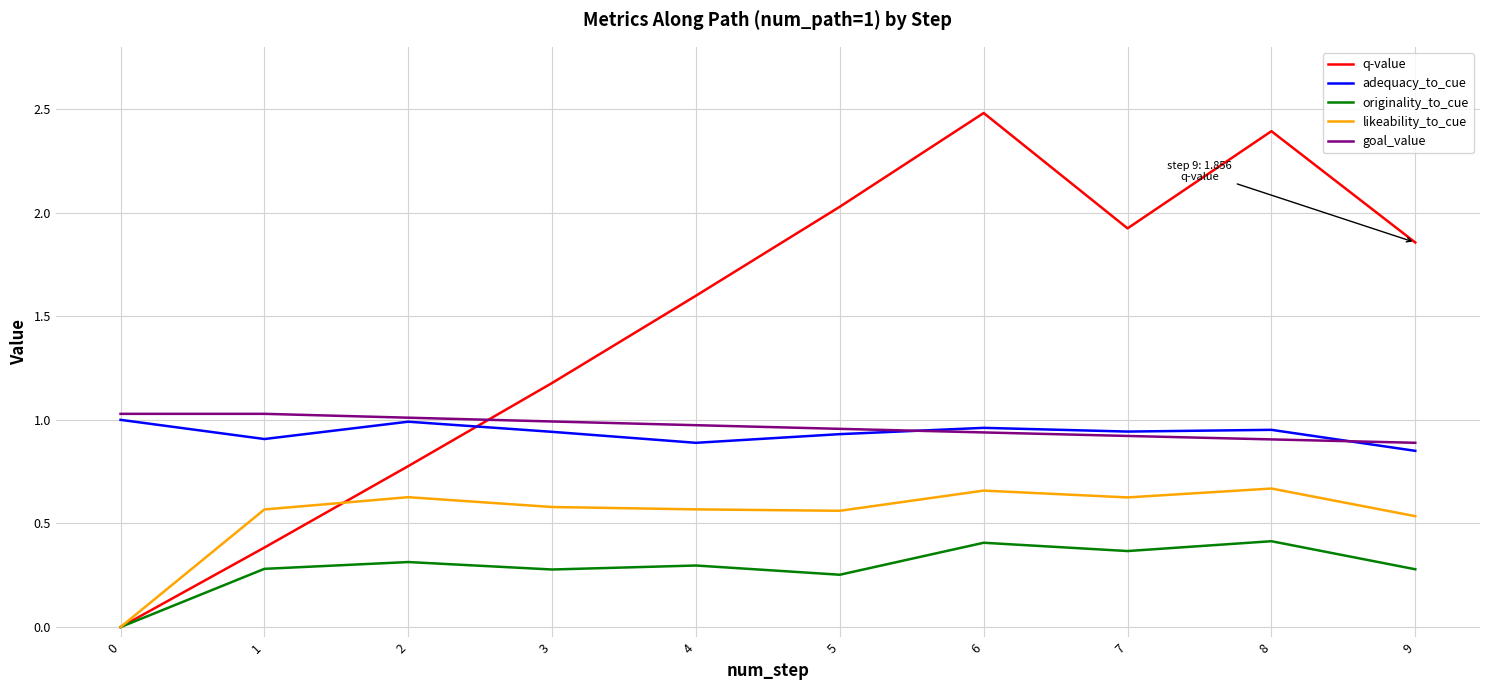

True or false: adequacy_to_cue and likeability_to_cue cross at least once.

False